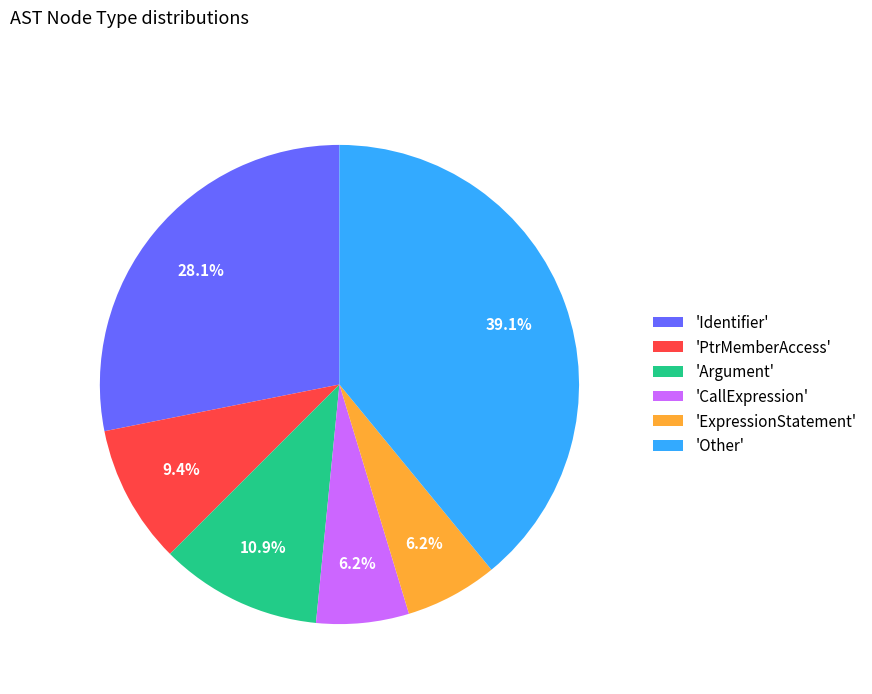

What is the total percentage of 'CallExpression' and 'PtrMemberAccess'?

15.6%